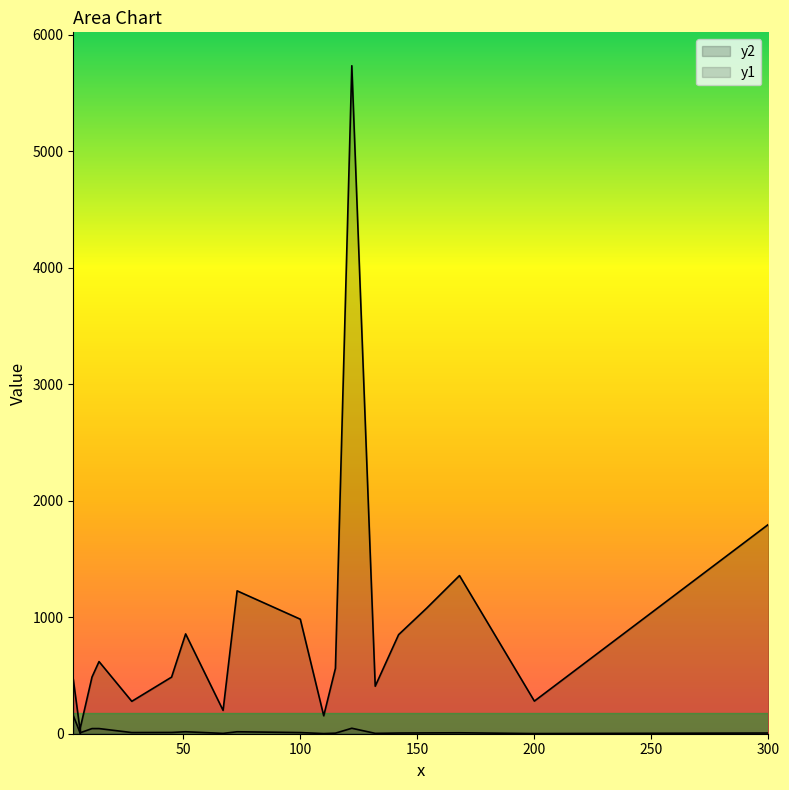

What is the value of the y1 point at the 20th from the left?

9.8